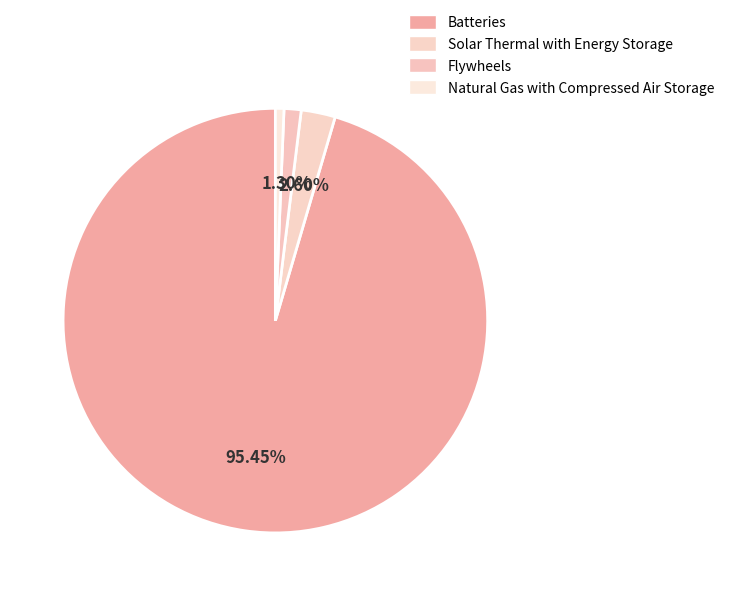

Which has a higher value, Flywheels or Solar Thermal with Energy Storage?

Solar Thermal with Energy Storage